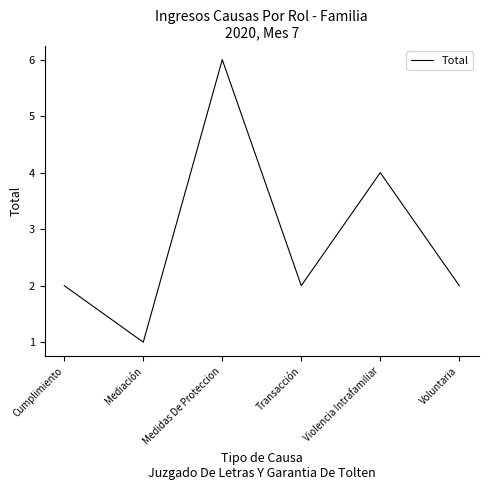

What position from the right is Transacción?

3